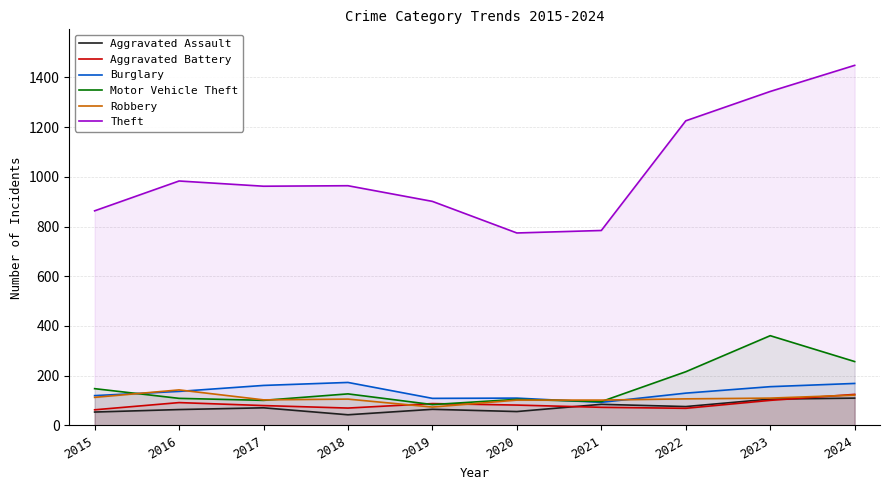

What is the maximum value shown in the chart?

1448